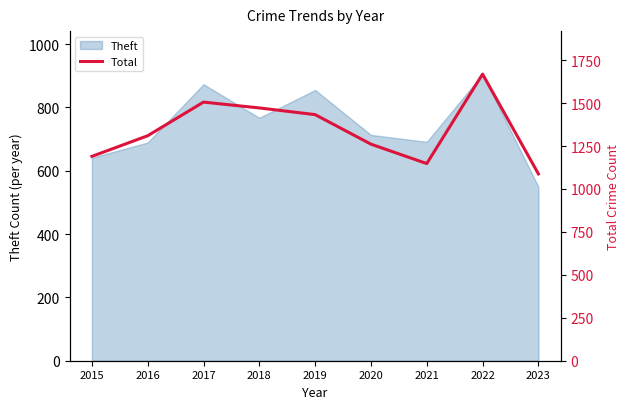

What is the change in value from 2015 to 2023?

-102